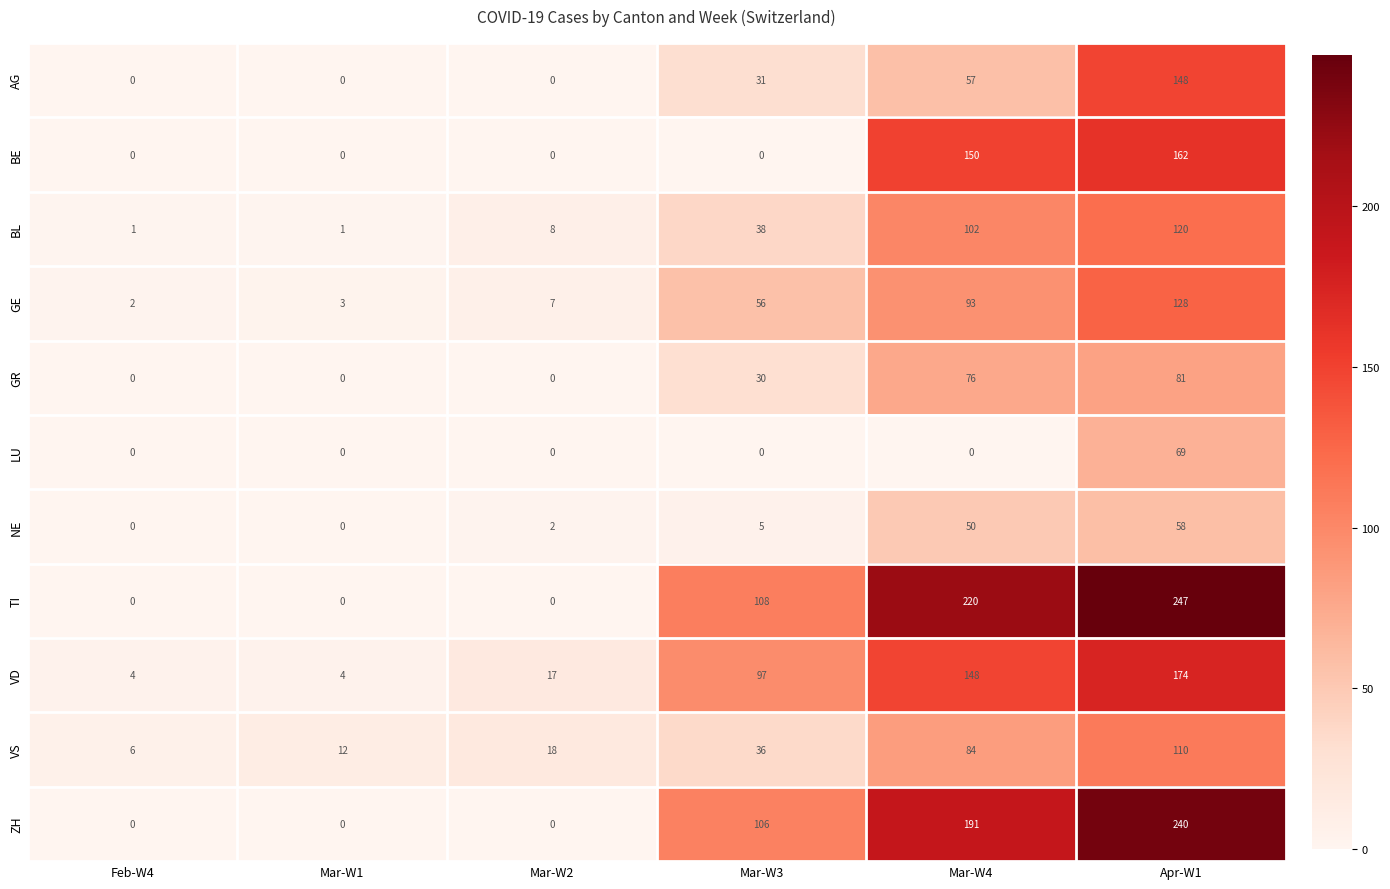

List the series in order of their peak value, highest first.

TI, ZH, VD, BE, AG, GE, BL, VS, GR, LU, NE